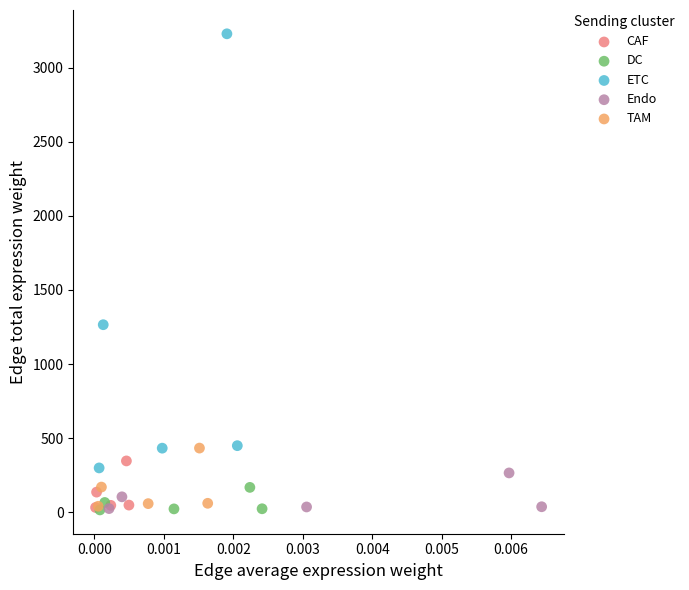

Which series contains the highest Y value?

ETC